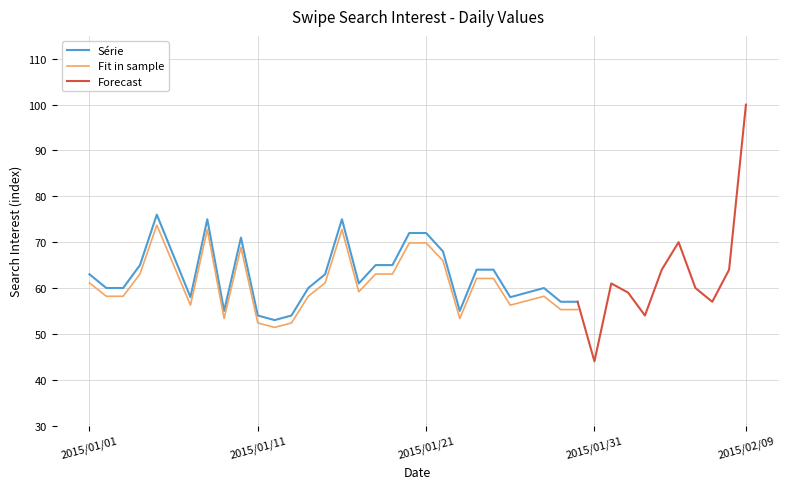

List the labels in order of value, smallest first.

2015/01/31, 2015/01/12, 2015/01/11, 2015/01/13, 2015/02/03, 2015/01/09, 2015/01/23, 2015/01/29, 2015/01/30, 2015/02/07, 2015/01/07, 2015/01/26, 2015/01/27, 2015/02/02, 2015/01/02, 2015/01/03, 2015/01/14, 2015/01/28, 2015/02/06, 2015/01/17, 2015/02/01, 2015/01/01, 2015/01/15, 2015/01/24, 2015/01/25, 2015/02/04, 2015/02/08, 2015/01/04, 2015/01/18, 2015/01/19, 2015/01/06, 2015/01/22, 2015/02/05, 2015/01/10, 2015/01/20, 2015/01/21, 2015/01/08, 2015/01/16, 2015/01/05, 2015/02/09